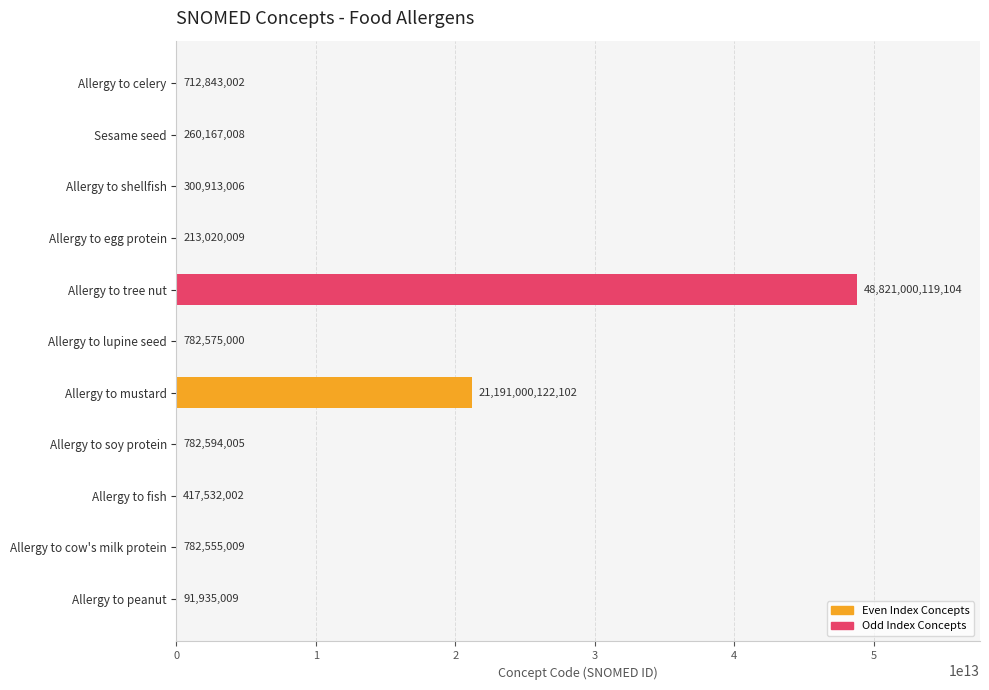

Rank the categories by value from highest to lowest.

Allergy to tree nut, Allergy to mustard, Allergy to soy protein, Allergy to lupine seed, Allergy to cow's milk protein, Allergy to celery, Allergy to fish, Allergy to shellfish, Sesame seed, Allergy to egg protein, Allergy to peanut